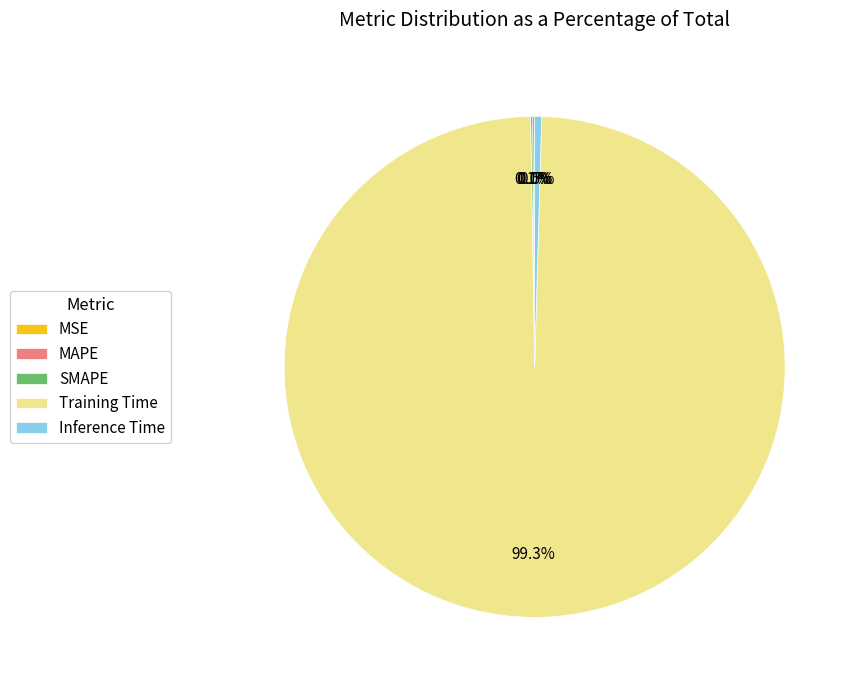

What is the majority slice?

Training Time